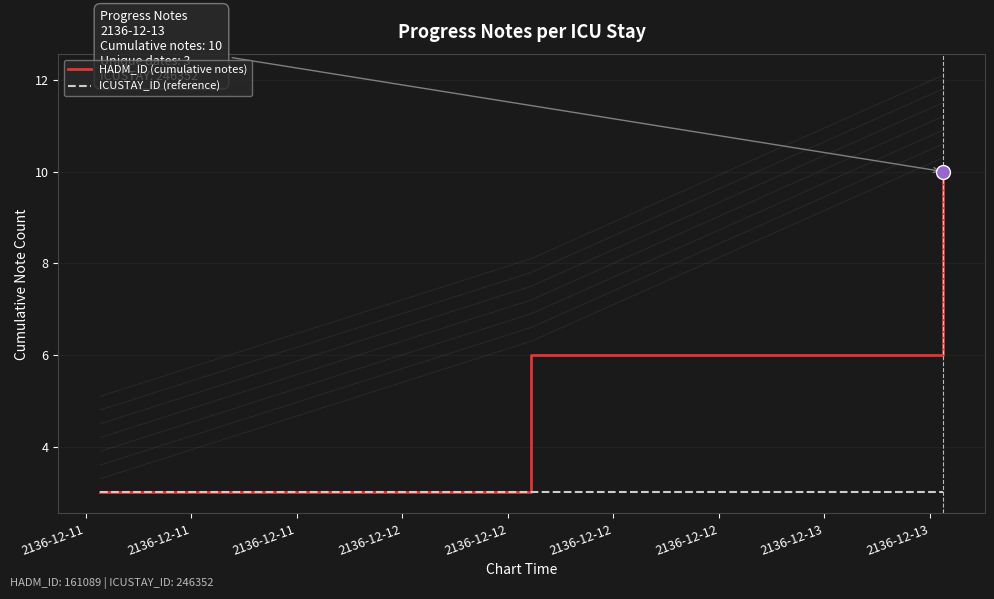

Does the chart have visible grid lines?

Yes